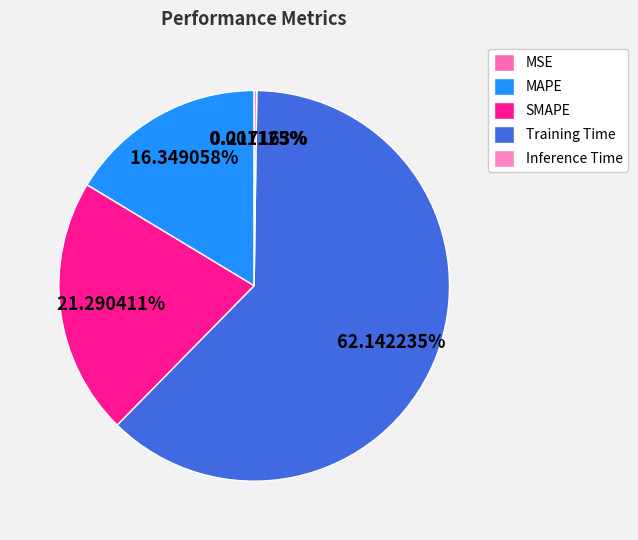

Does SMAPE represent more than half of the total?

No